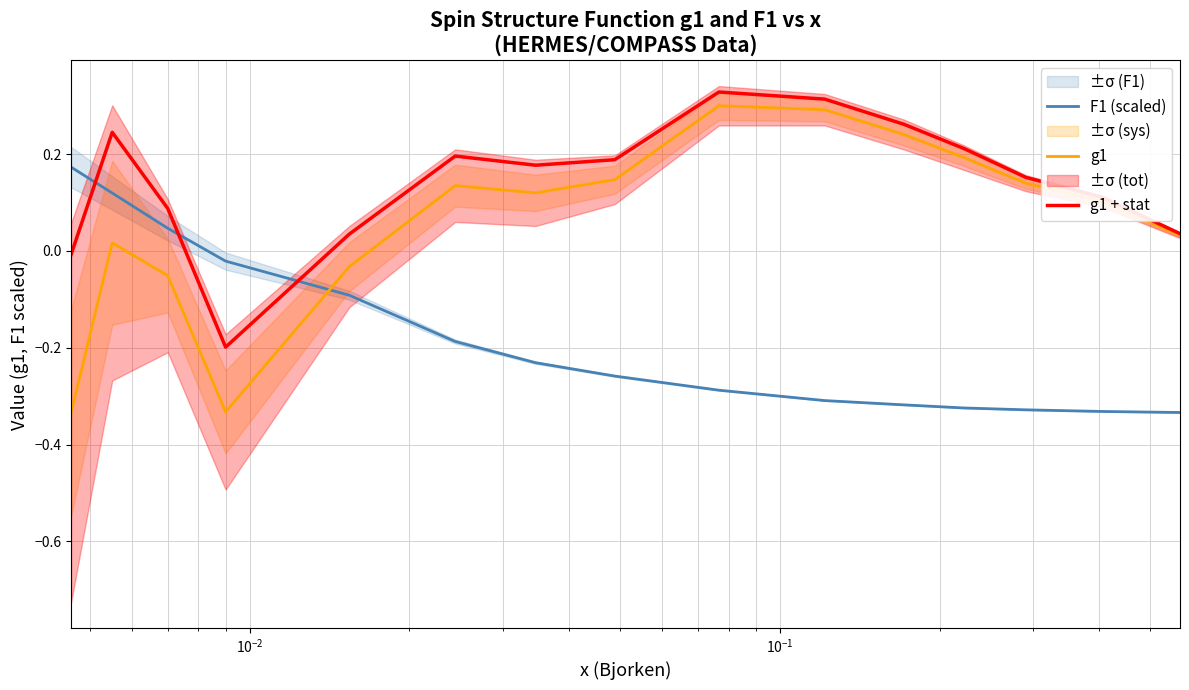

Reading left to right, list all the values displayed in this chart.

F1 (scaled): 0.2	0.1	0.0	-0.0	-0.1	-0.2	-0.2	-0.3	-0.3	-0.3	-0.3	-0.3	-0.3	-0.3	-0.3
g1: -0.3	0.0	-0.1	-0.3	-0.0	0.1	0.1	0.1	0.3	0.3	0.2	0.2	0.1	0.1	0.0
g1 + stat: -0.0	0.2	0.1	-0.2	0.0	0.2	0.2	0.2	0.3	0.3	0.3	0.2	0.2	0.1	0.0